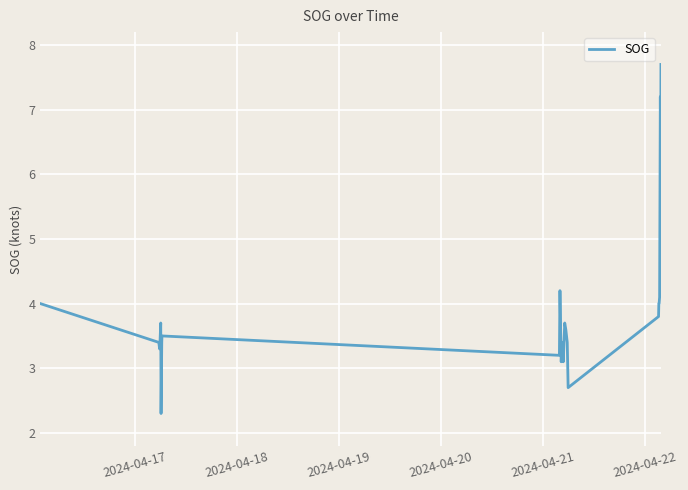

What is the maximum value shown in the chart?

7.7